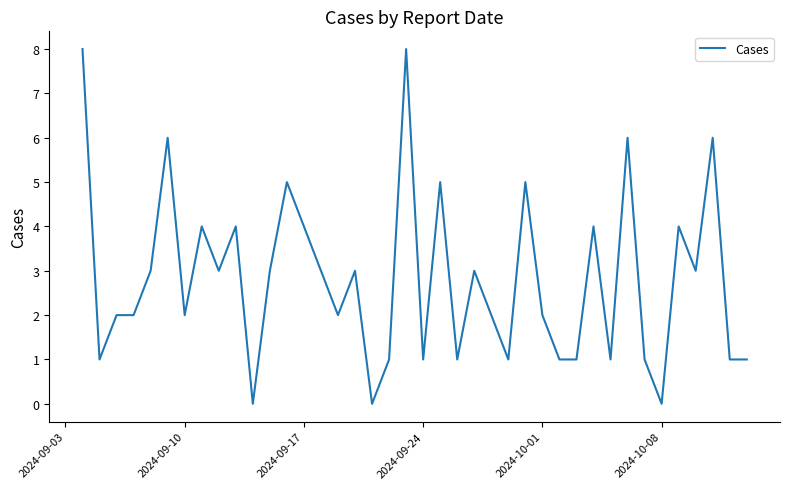

What is the greatest value displayed?

8